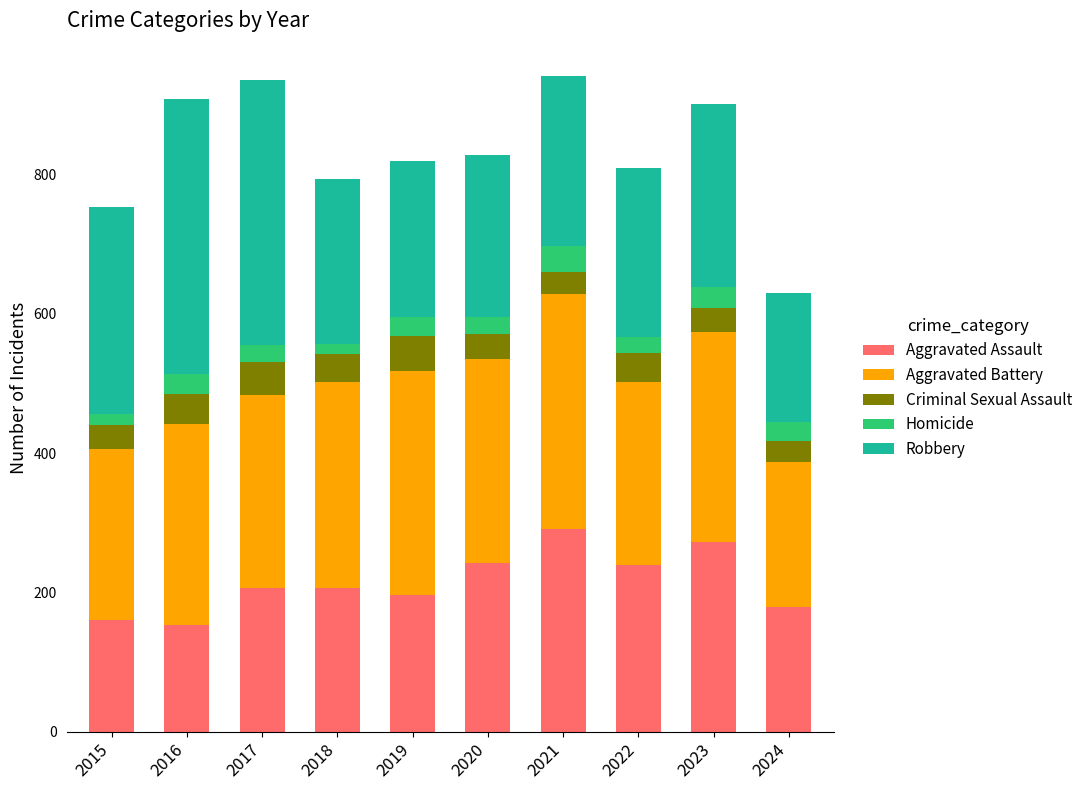

What is the total value across all series at 2019?

820